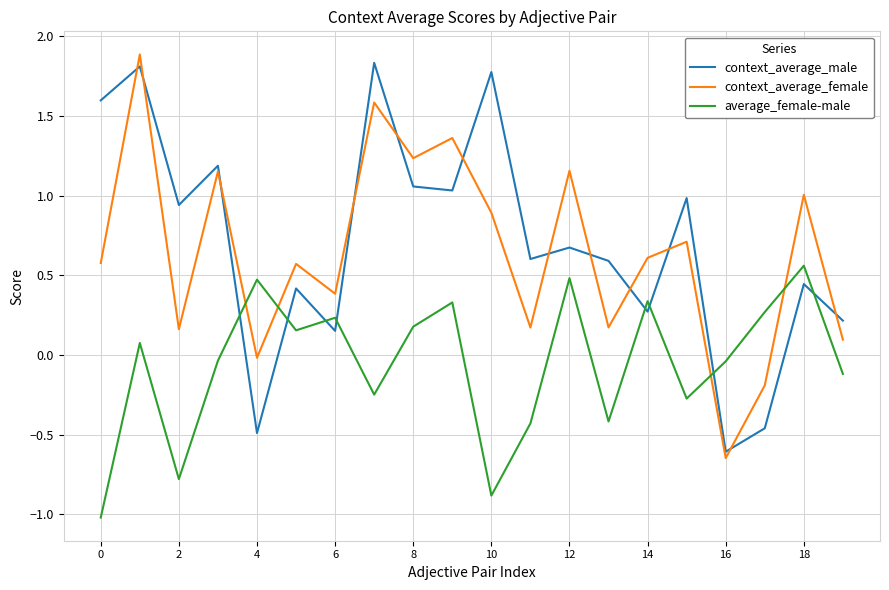

True or false: average_female-male and context_average_male intersect in this chart.

True